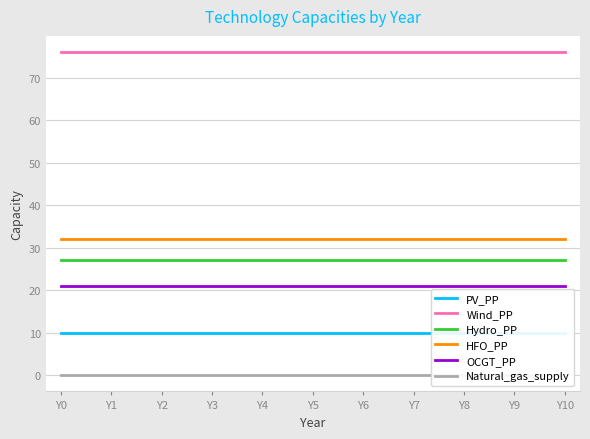

Which series has the largest range (max minus min)?

PV_PP